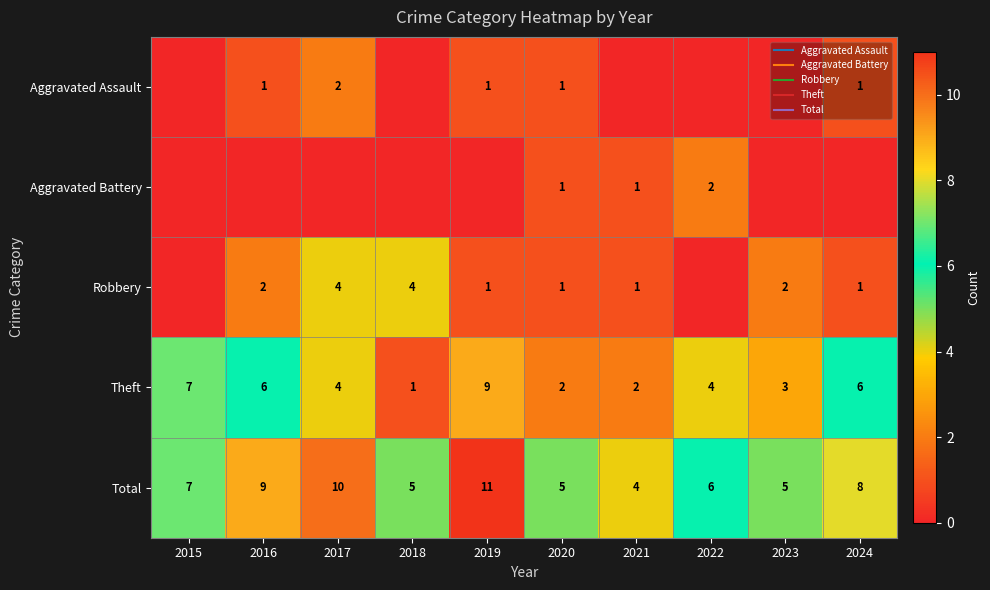

True or false: Total has a value of 5 at 2020.

True